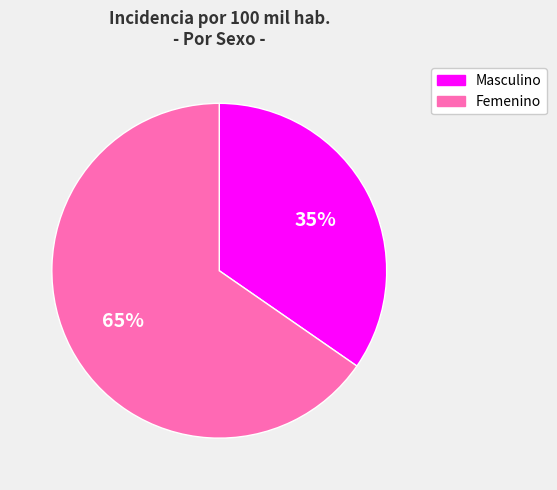

How many slices are in this pie chart?

2